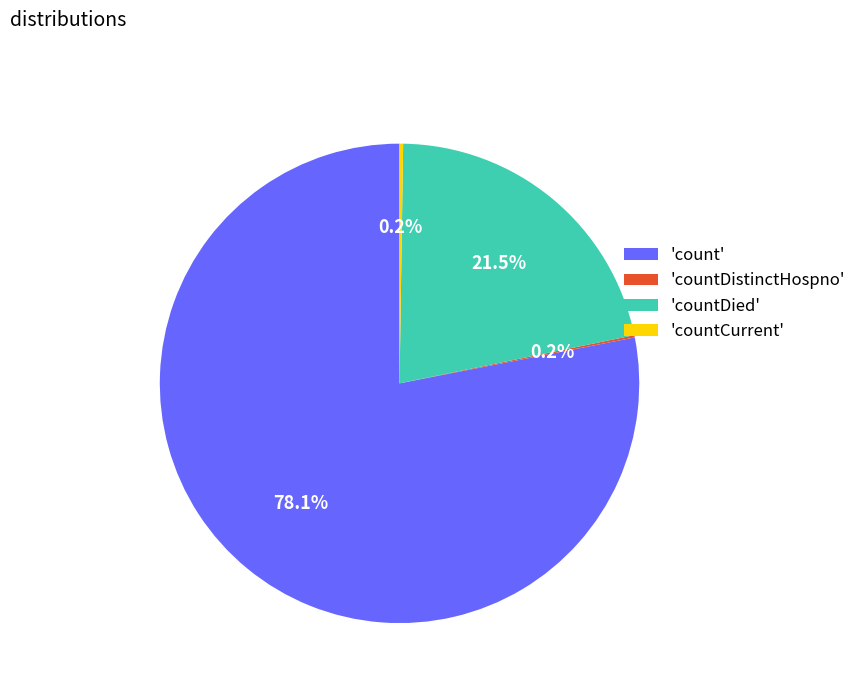

Approximately how many times larger is the value at 'countDied' compared to 'count'?

0.3